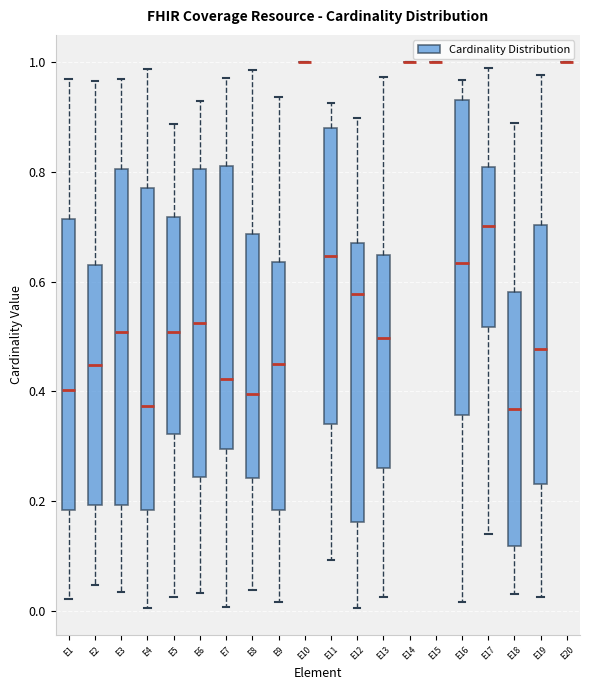

Reading left to right, read every box against the y-axis: the position of its median line, the range the box covers, and the ends of its whiskers. The values are not printed on the chart, so give them approximately, as read against the axis.

E1: median 0.40, box 0.18 to 0.72, whiskers 0.02 to 0.96
E2: median 0.44, box 0.20 to 0.62, whiskers 0.04 to 0.96
E3: median 0.50, box 0.20 to 0.80, whiskers 0.04 to 0.96
E4: median 0.38, box 0.18 to 0.78, whiskers 0.00 to 0.98
E5: median 0.50, box 0.32 to 0.72, whiskers 0.02 to 0.88
E6: median 0.52, box 0.24 to 0.80, whiskers 0.04 to 0.92
E7: median 0.42, box 0.30 to 0.82, whiskers 0.00 to 0.98
E8: median 0.40, box 0.24 to 0.68, whiskers 0.04 to 0.98
E9: median 0.44, box 0.18 to 0.64, whiskers 0.02 to 0.94
E10: box collapsed to a line at 1.00, whiskers 1.00 to 1.00
E11: median 0.64, box 0.34 to 0.88, whiskers 0.10 to 0.92
E12: median 0.58, box 0.16 to 0.68, whiskers 0.00 to 0.90
E13: median 0.50, box 0.26 to 0.64, whiskers 0.02 to 0.98
E14: box collapsed to a line at 1.00, whiskers 1.00 to 1.00
E15: box collapsed to a line at 1.00, whiskers 1.00 to 1.00
E16: median 0.64, box 0.36 to 0.94, whiskers 0.02 to 0.96
E17: median 0.70, box 0.52 to 0.80, whiskers 0.14 to 1.00
E18: median 0.36, box 0.12 to 0.58, whiskers 0.04 to 0.90
E19: median 0.48, box 0.24 to 0.70, whiskers 0.02 to 0.98
E20: box collapsed to a line at 1.00, whiskers 1.00 to 1.00